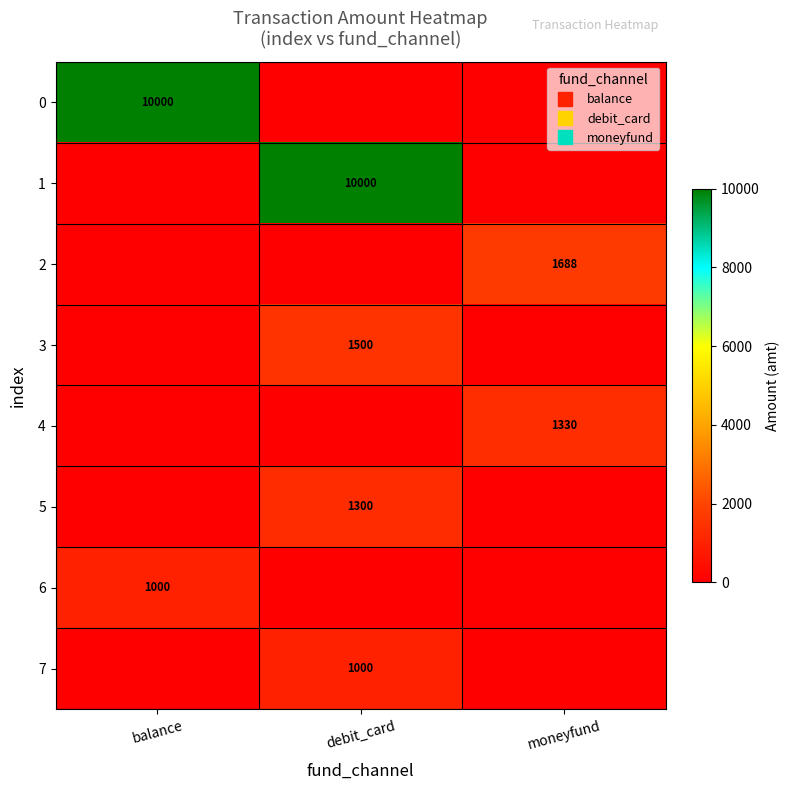

What is the maximum value for 6?

1000